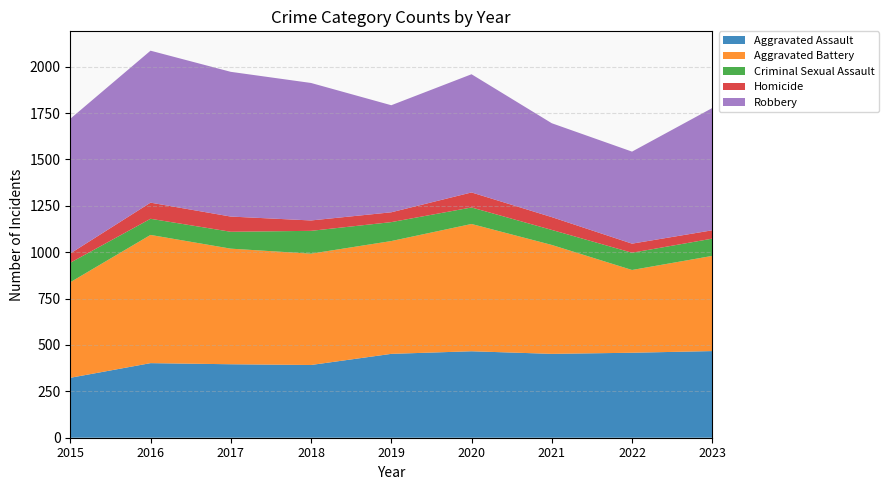

Reading left to right, what are all the values shown in this chart?

Aggravated Assault: 323	402	396	392	452	466	452	458	467
Aggravated Battery: 515	691	623	600	608	686	587	446	513
Criminal Sexual Assault: 105	87	91	123	102	89	81	93	93
Homicide: 50	87	82	56	53	81	69	49	45
Robbery: 726	819	780	741	577	637	506	496	659